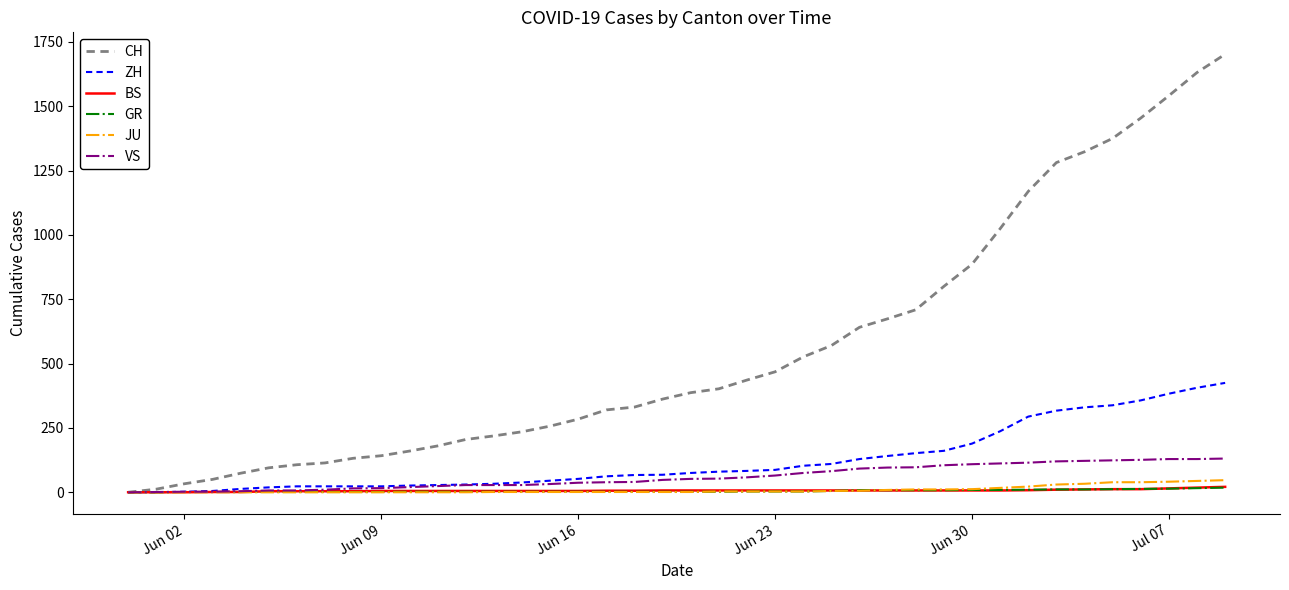

Which series has the largest range (max minus min)?

CH